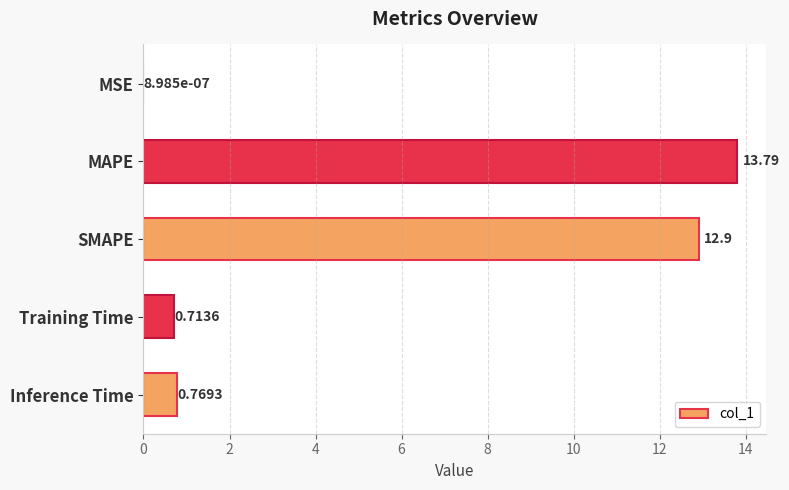

Are the bars horizontal?

Yes